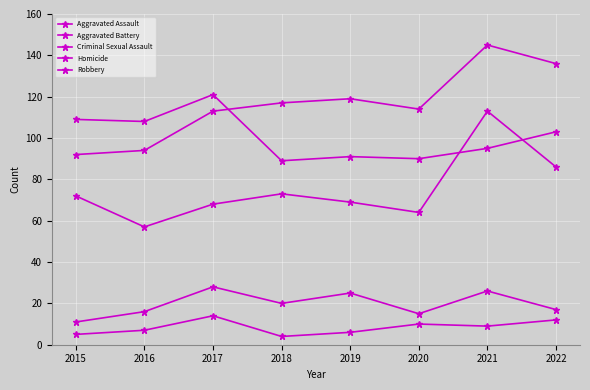

How many lines are shown in the chart?

5